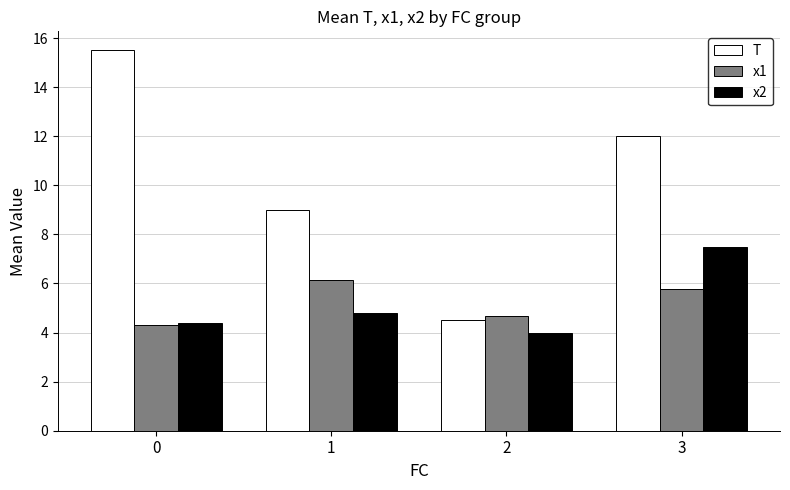

Which series has the largest total across all categories?

T